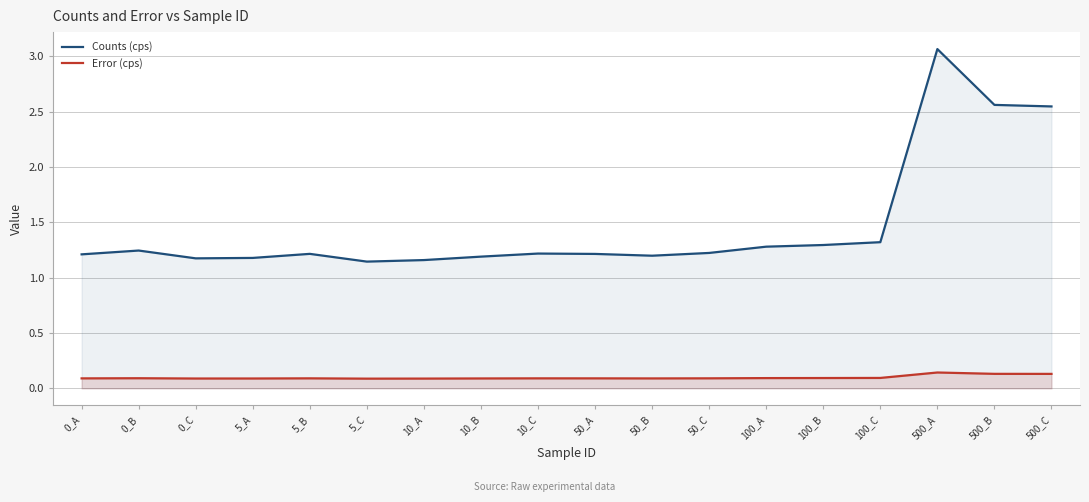

What is the sum of the Counts (cps) values at 50_B and 50_C?

2.4